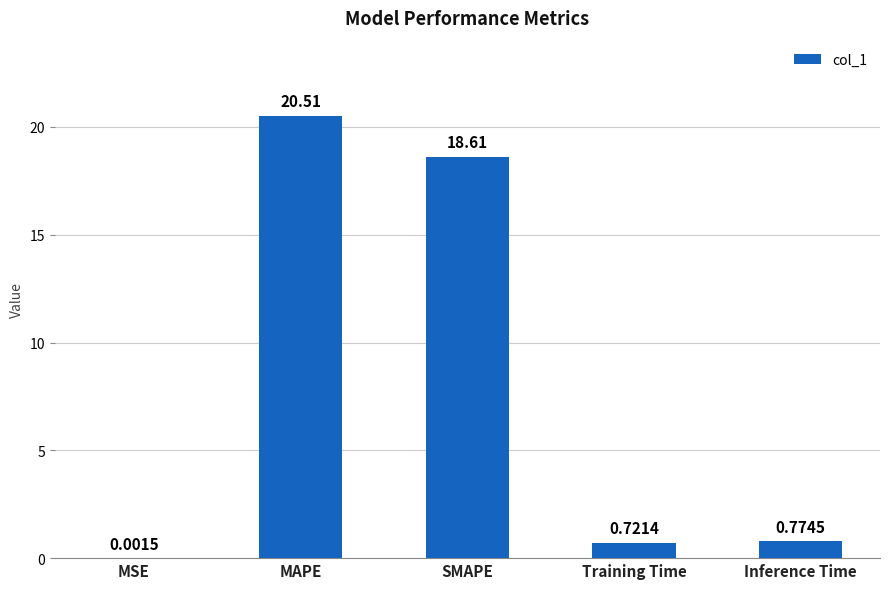

Which has a higher value, Inference Time or MAPE?

MAPE